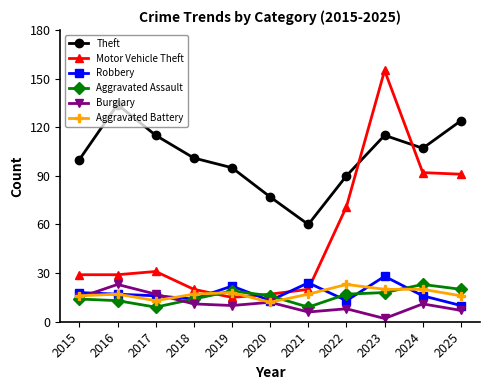

Which category has the lowest value across all series?

2023